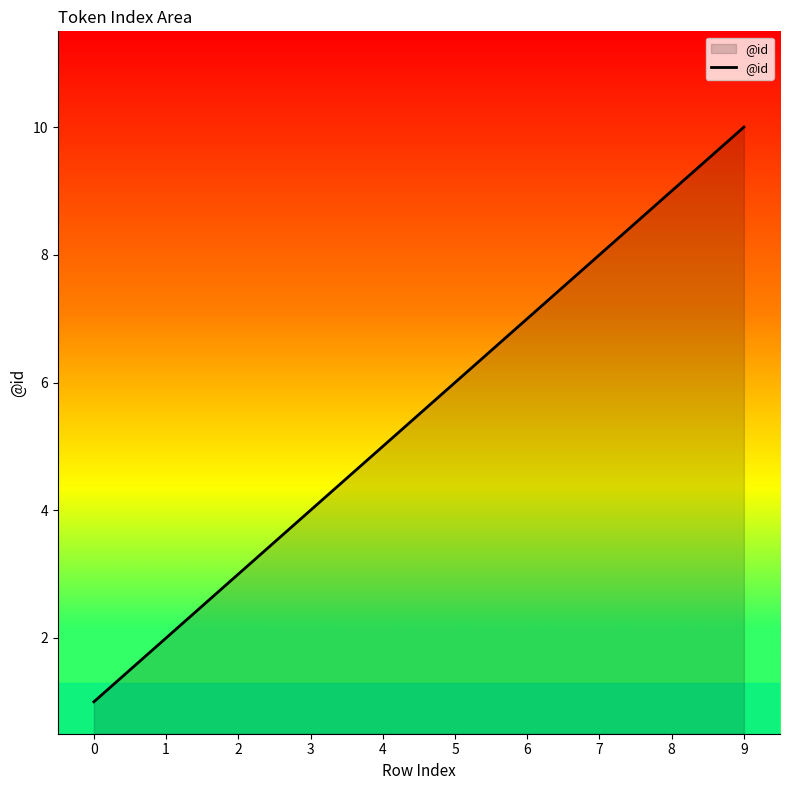

What is the difference between the maximum and second lowest values?

8